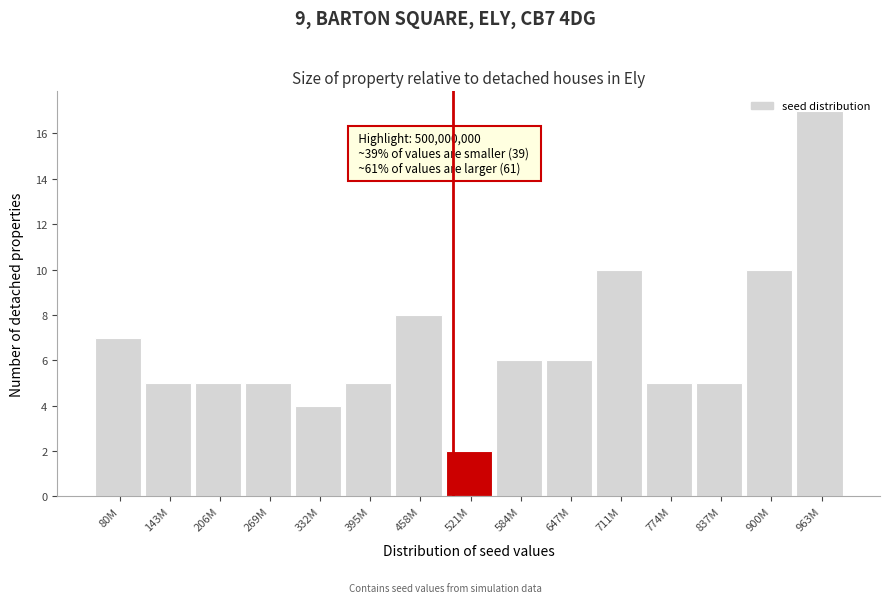

Between 80M and 647M, which is larger?

80M